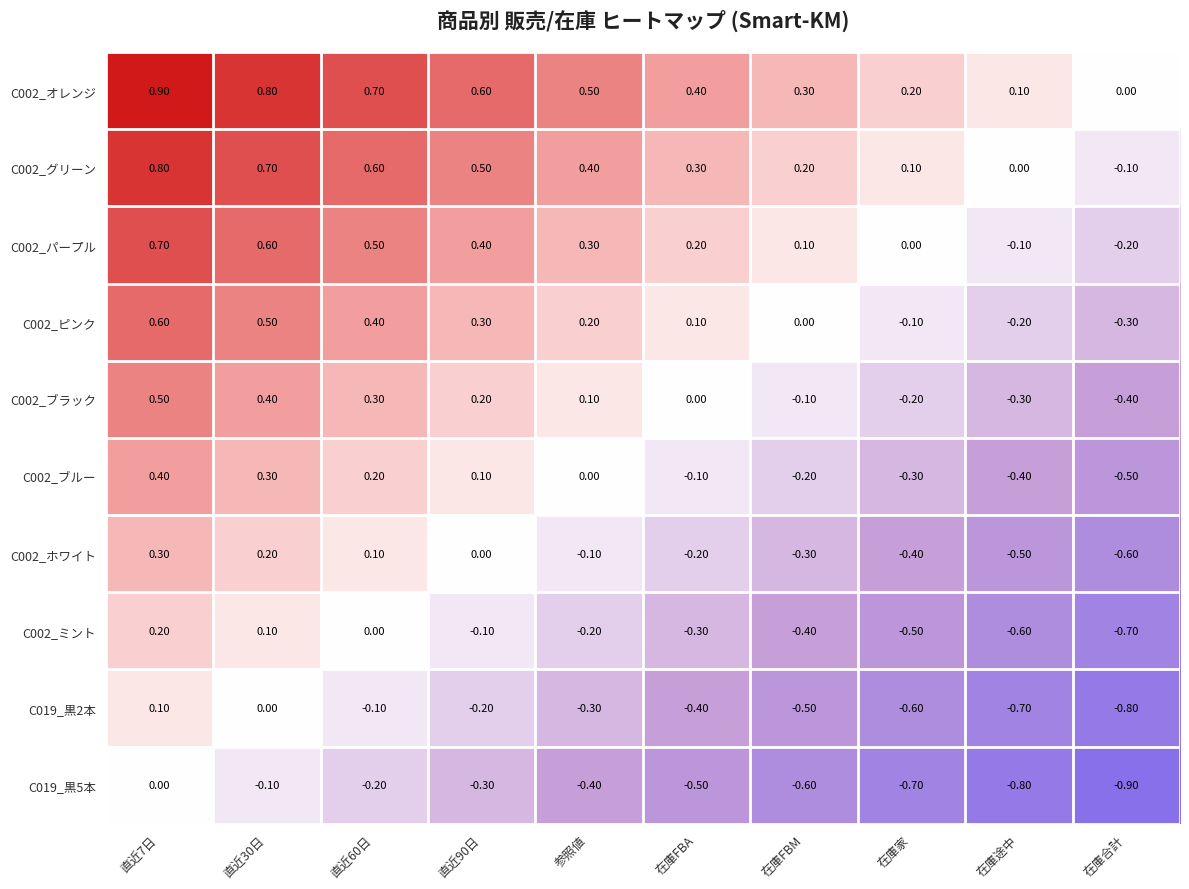

Which label corresponds to the smallest value in the chart?

在庫合計